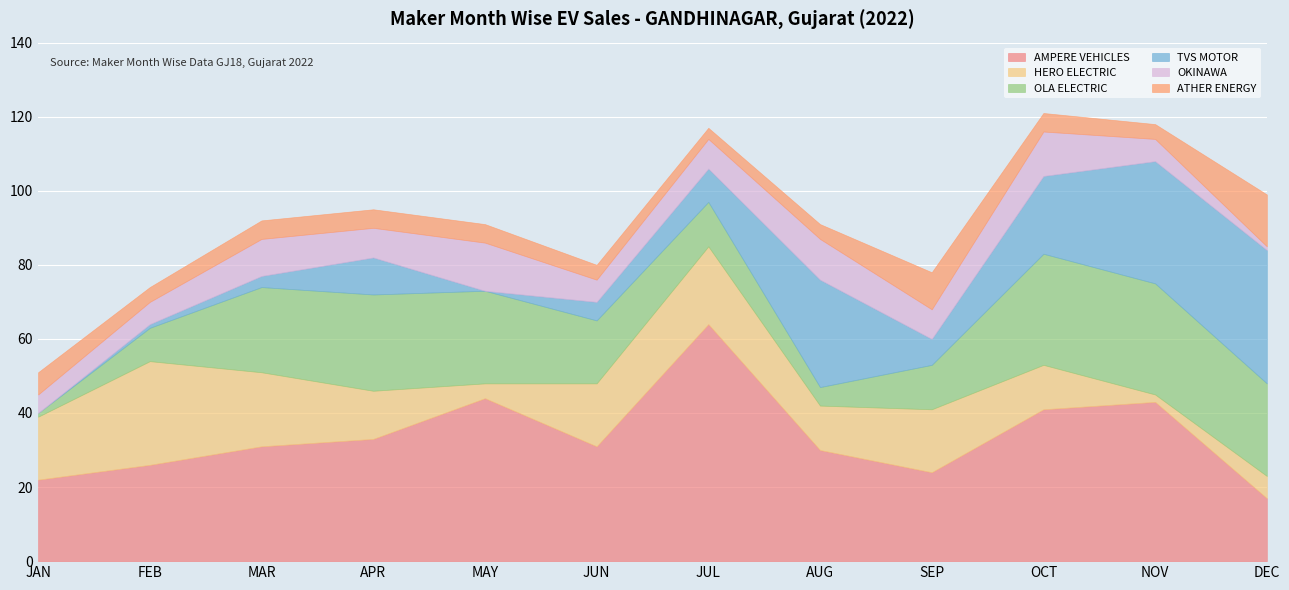

Reading left to right, extract all data points from this chart.

AMPERE VEHICLES: 22	26	31	33	44	31	64	30	24	41	43	17
HERO ELECTRIC: 17	28	20	13	4	17	21	12	17	12	2	6
OLA ELECTRIC: 1	9	23	26	25	17	12	5	12	30	30	25
TVS MOTOR: 0	1	3	10	0	5	9	29	7	21	33	36
OKINAWA: 5	6	10	8	13	6	8	11	8	12	6	1
ATHER ENERGY: 6	4	5	5	5	4	3	4	10	5	4	14